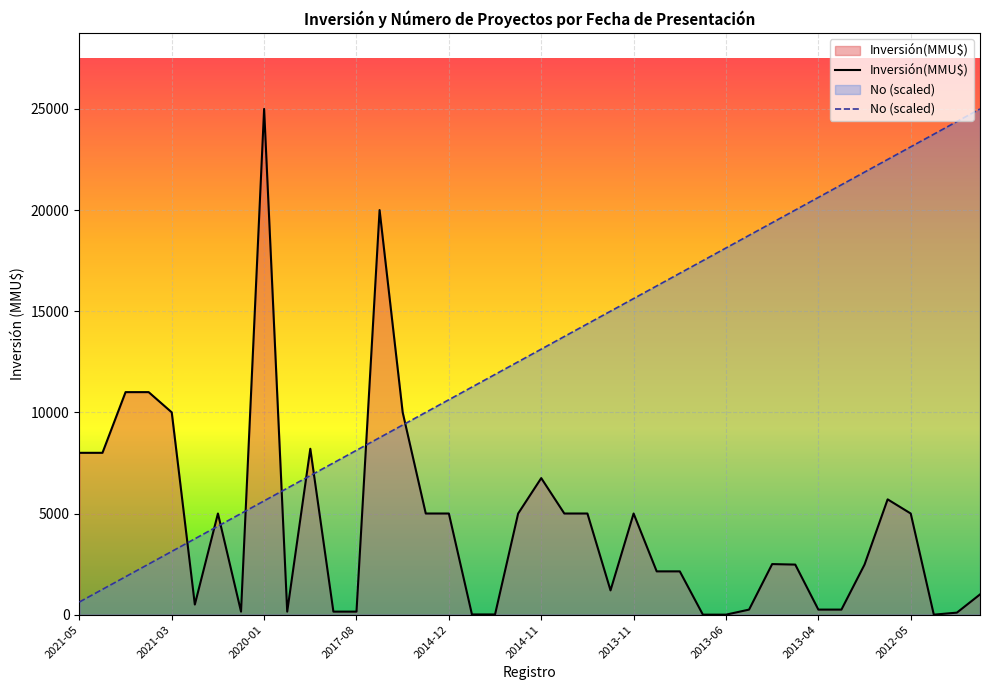

How many lines are shown in the chart?

2